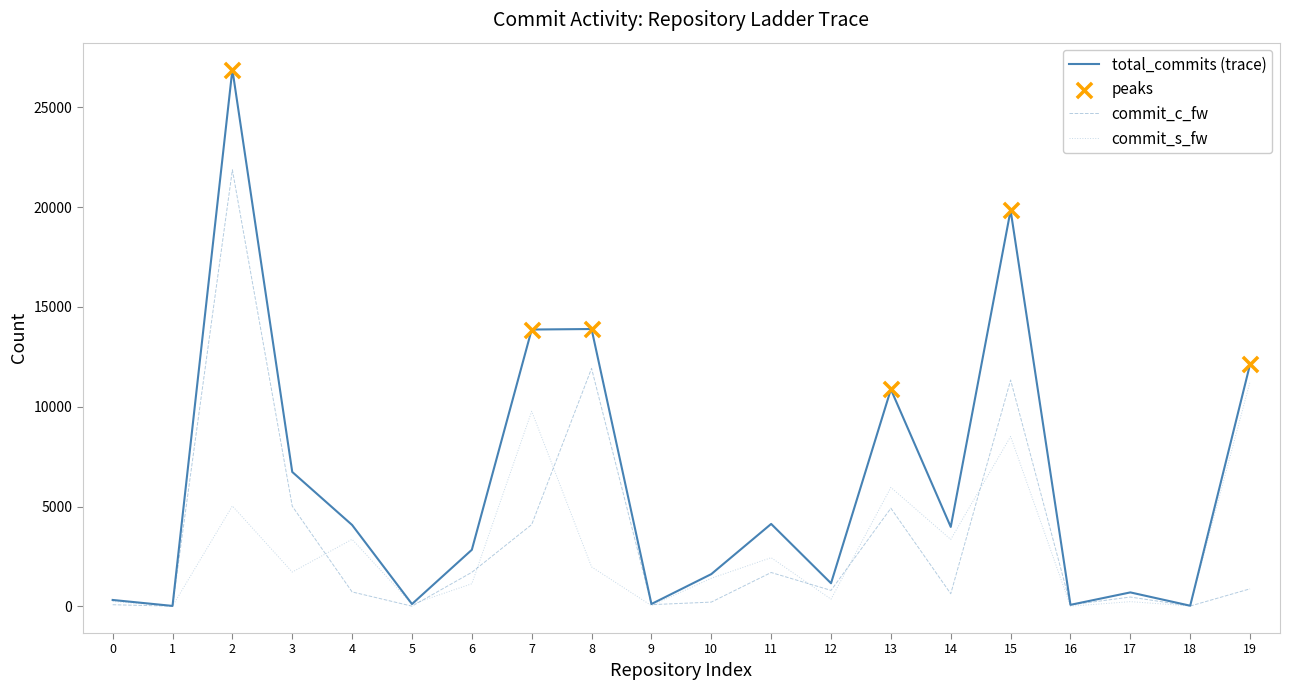

Which series has the largest total across all categories?

total_commits (trace)